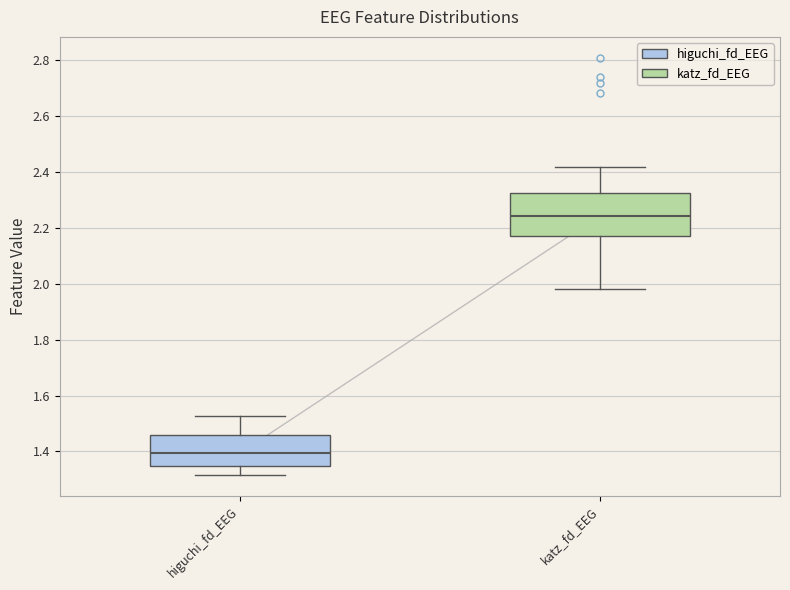

Reading left to right, read every box against the y-axis: the position of its median line, the range the box covers, and the ends of its whiskers. The values are not printed on the chart, so give them approximately, as read against the axis.

higuchi_fd_EEG: median 1.40, box 1.34 to 1.46, whiskers 1.32 to 1.52
katz_fd_EEG: median 2.24, box 2.18 to 2.32, whiskers 1.98 to 2.42